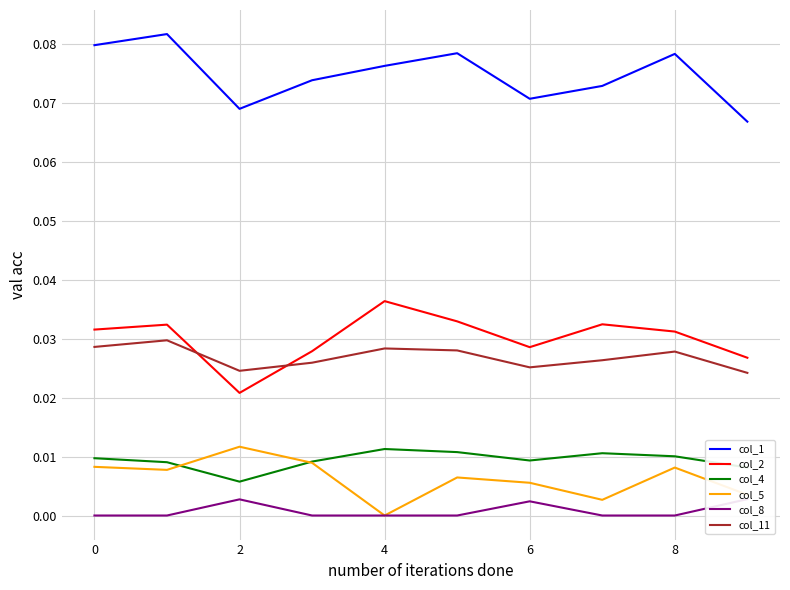

Which category has the highest value in the col_2 series?

4